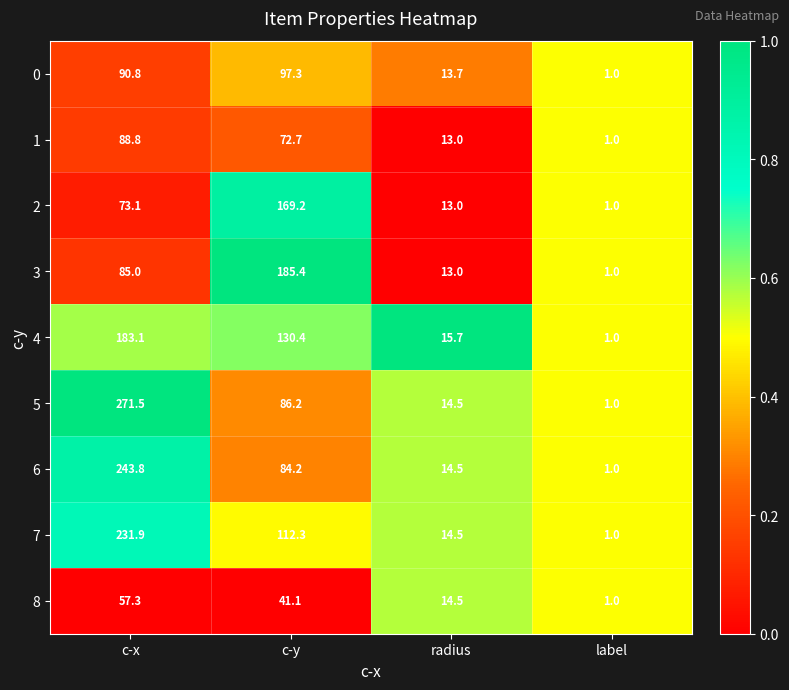

What is the total value across all series at radius?

126.4